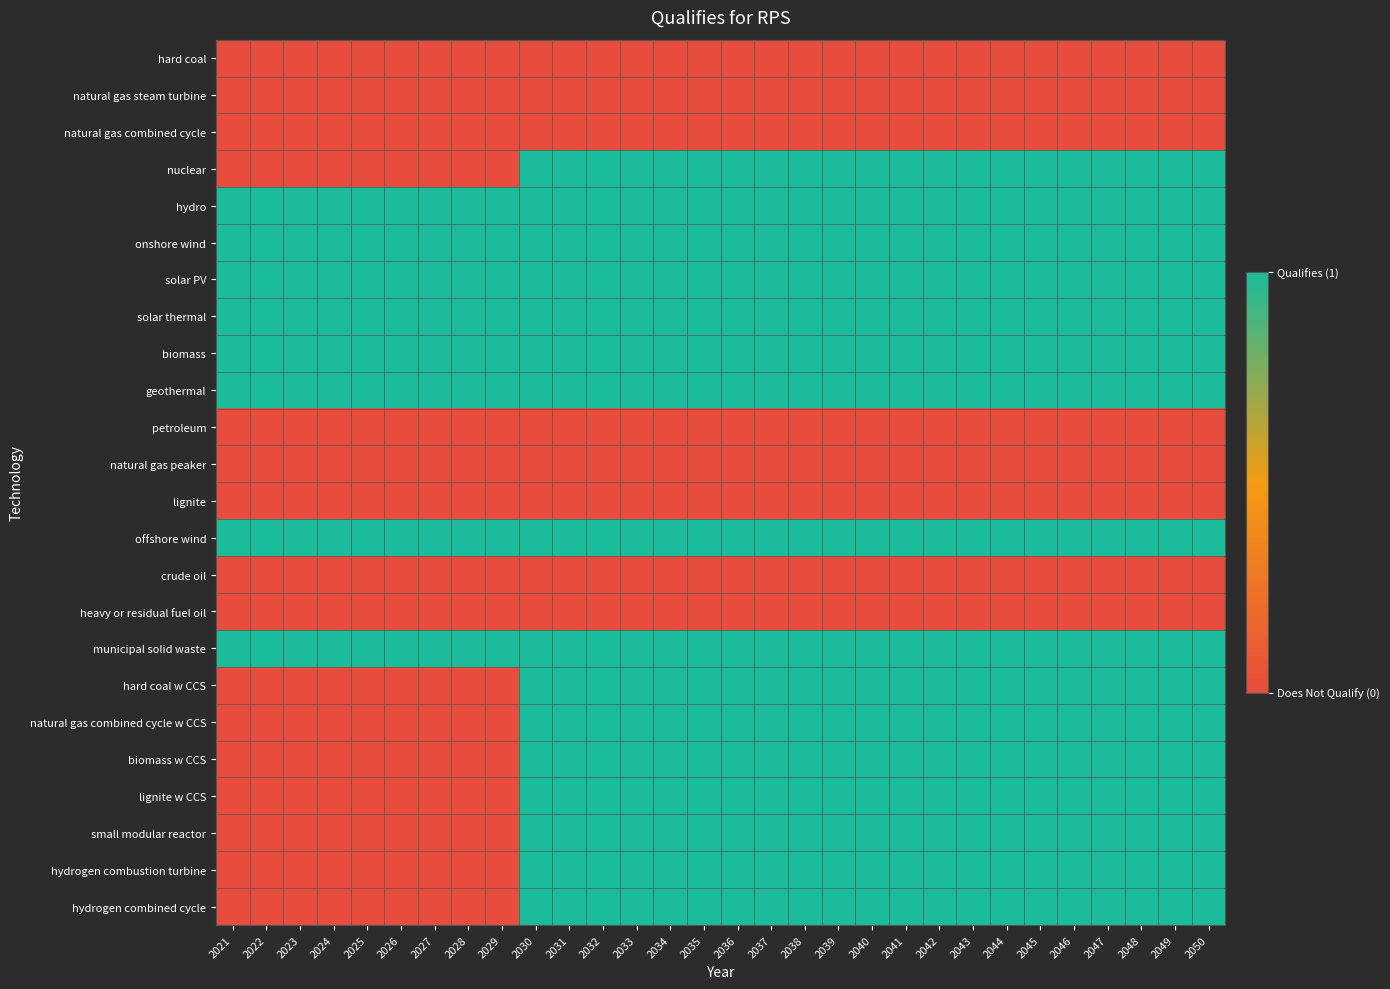

Which series has the largest total across all categories?

hydro